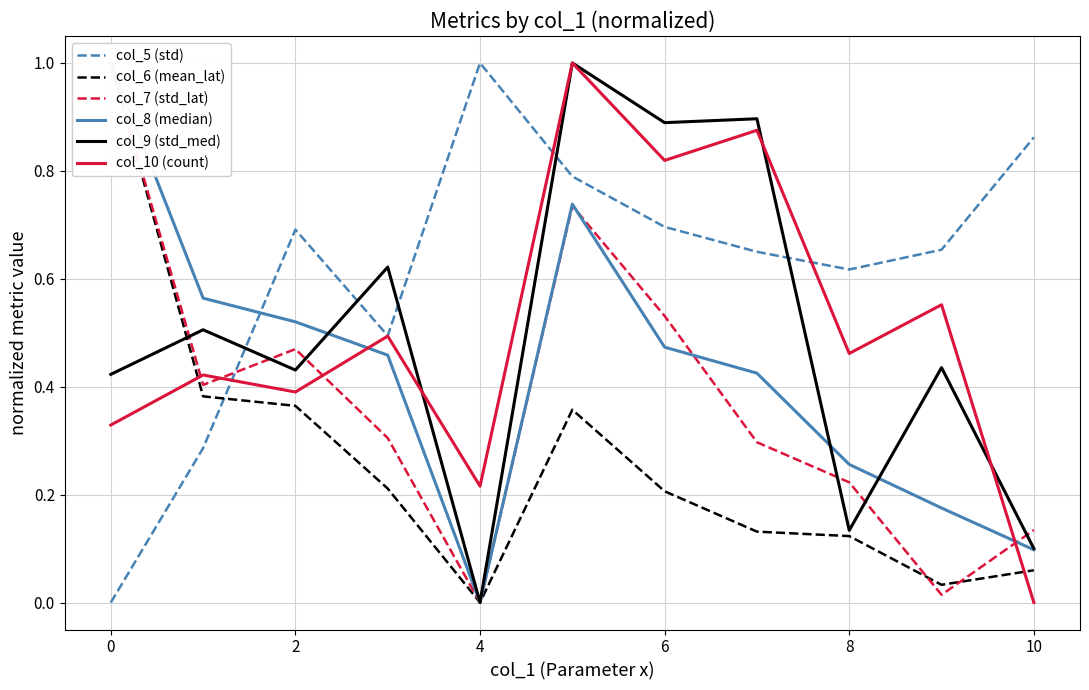

Is it true that col_9 (std_med) equals 0.2 at 9?

False